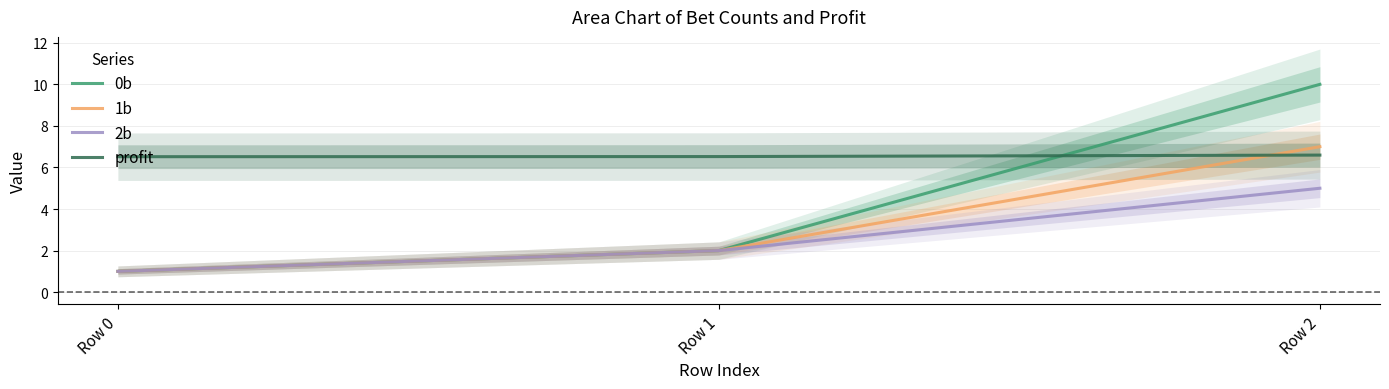

Rank the series at Row 2 from highest to lowest value.

0b, 1b, profit, 2b